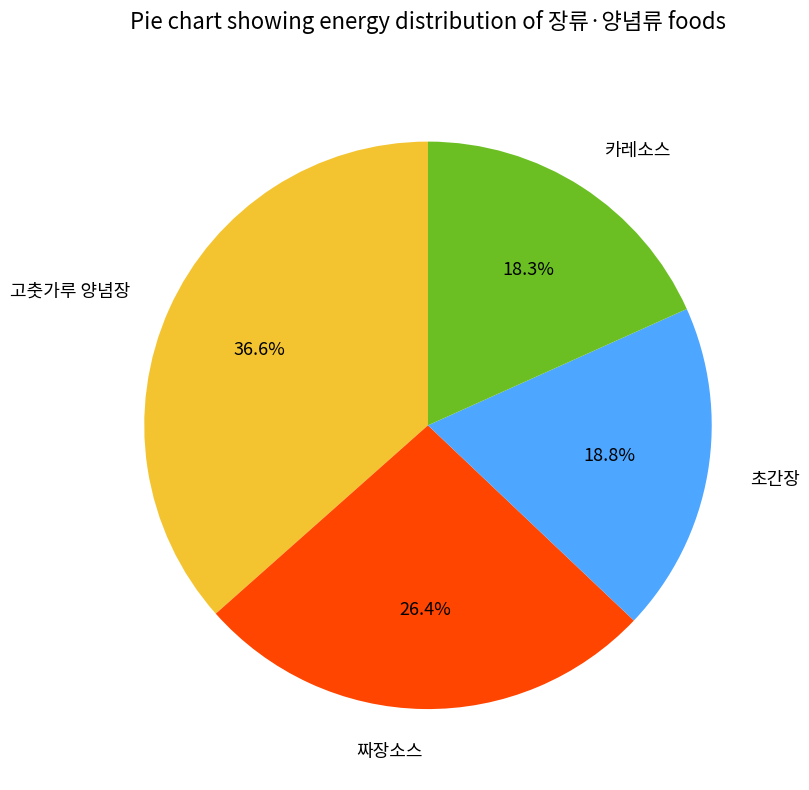

To the nearest percent, what percentage of the pie is 고춧가루 양념장?

37%